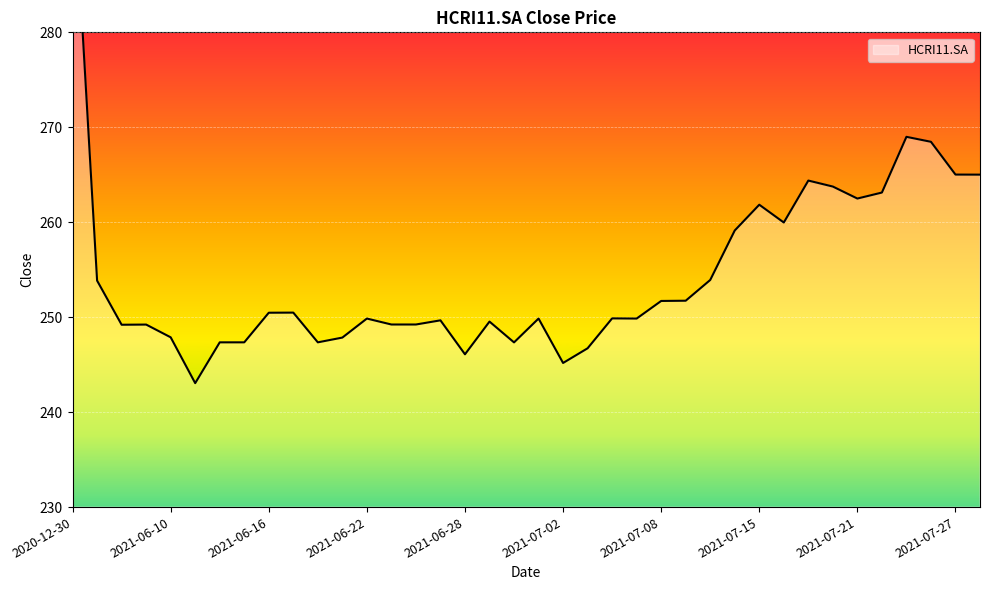

Rank the categories by value from highest to lowest.

2020-12-30, 2021-07-23, 2021-07-26, 2021-07-27, 2021-07-28, 2021-07-19, 2021-07-20, 2021-07-22, 2021-07-21, 2021-07-15, 2021-07-16, 2021-07-14, 2021-07-13, 2021-06-07, 2021-07-12, 2021-07-08, 2021-06-17, 2021-06-16, 2021-07-06, 2021-06-22, 2021-07-01, 2021-07-07, 2021-06-25, 2021-06-29, 2021-06-23, 2021-06-24, 2021-06-09, 2021-06-08, 2021-06-10, 2021-06-21, 2021-06-14, 2021-06-15, 2021-06-18, 2021-06-30, 2021-07-05, 2021-06-28, 2021-07-02, 2021-06-11